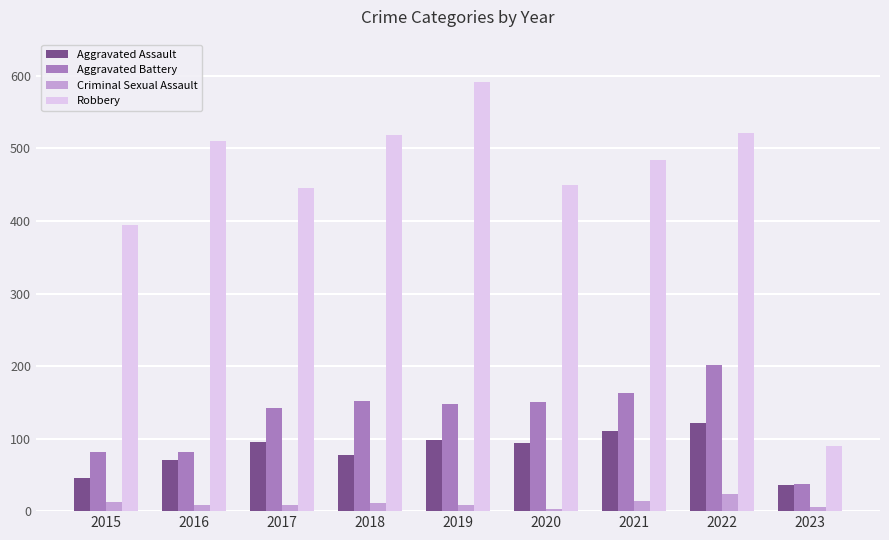

What is the total value across all series at 2017?

691